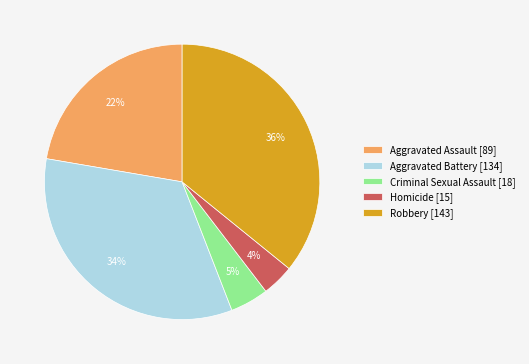

Approximately how many times larger is the value at Criminal Sexual Assault [18] compared to Homicide [15]?

1.2